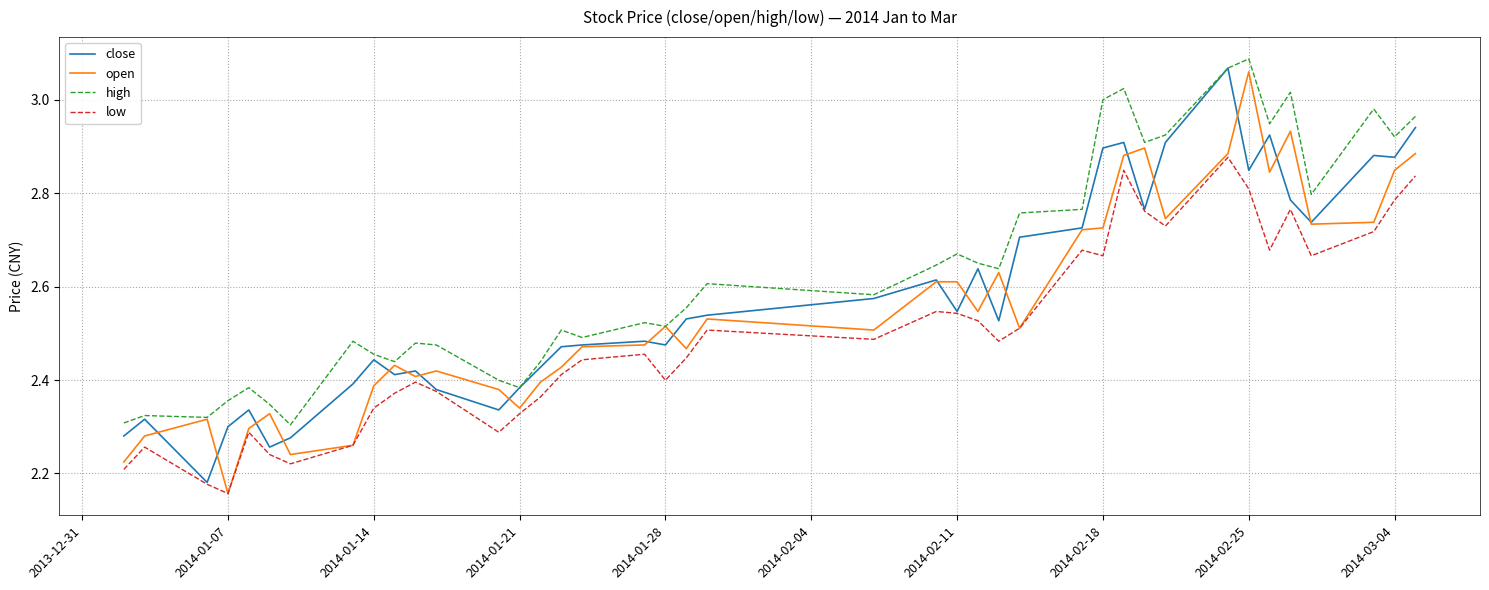

Which series has the largest range (max minus min)?

open